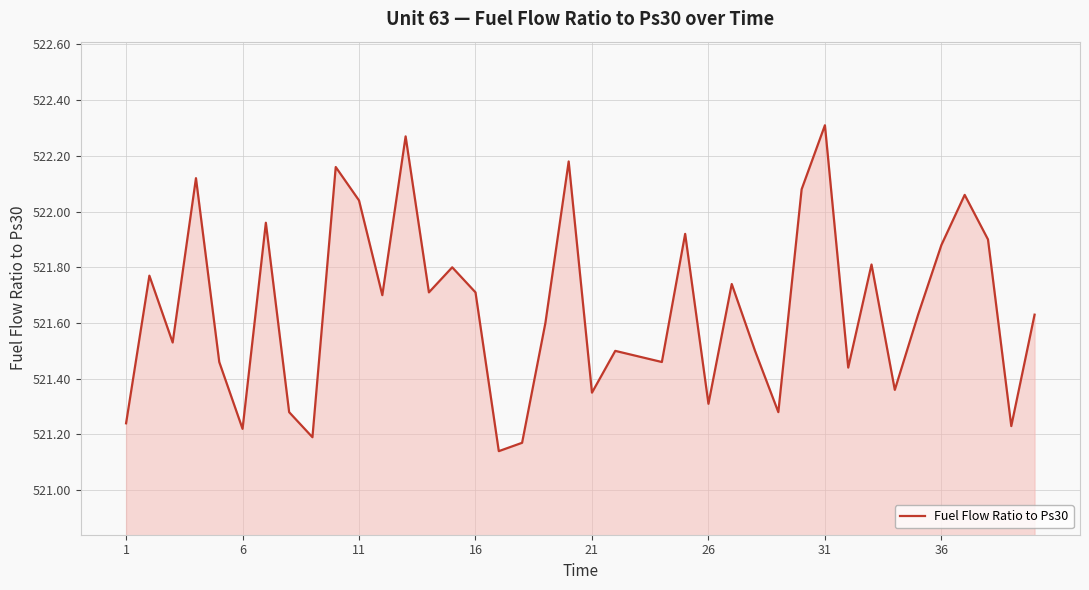

Does the chart display data point markers on the line(s)?

No